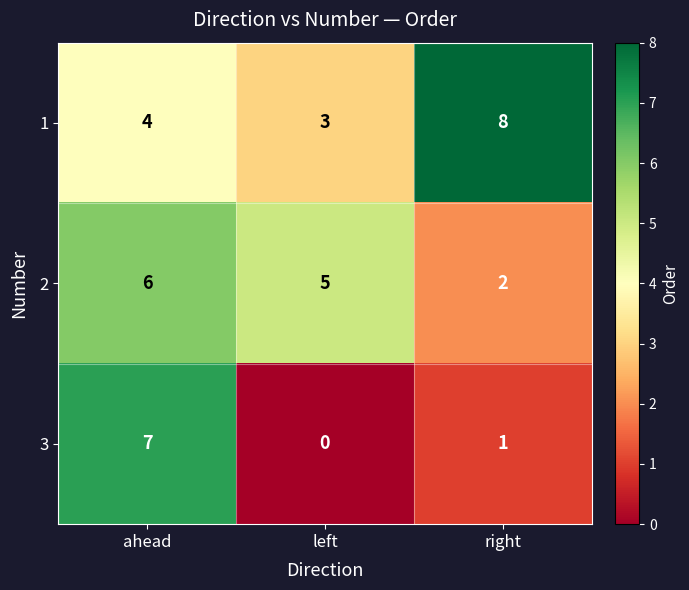

Is it true that 2 equals 5 at left?

True